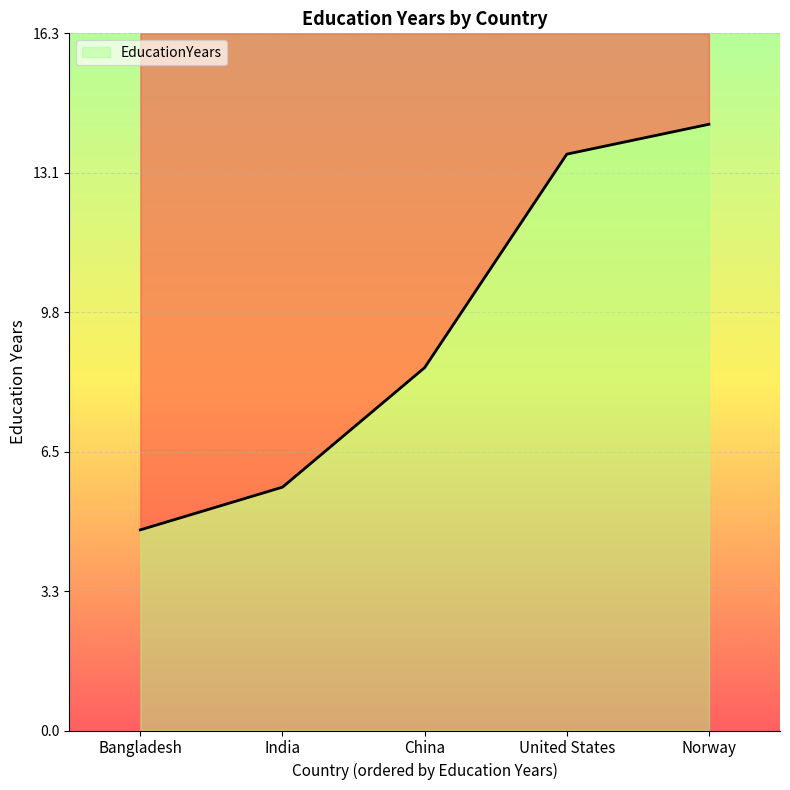

Is it true that the value at China is 8.5?

True